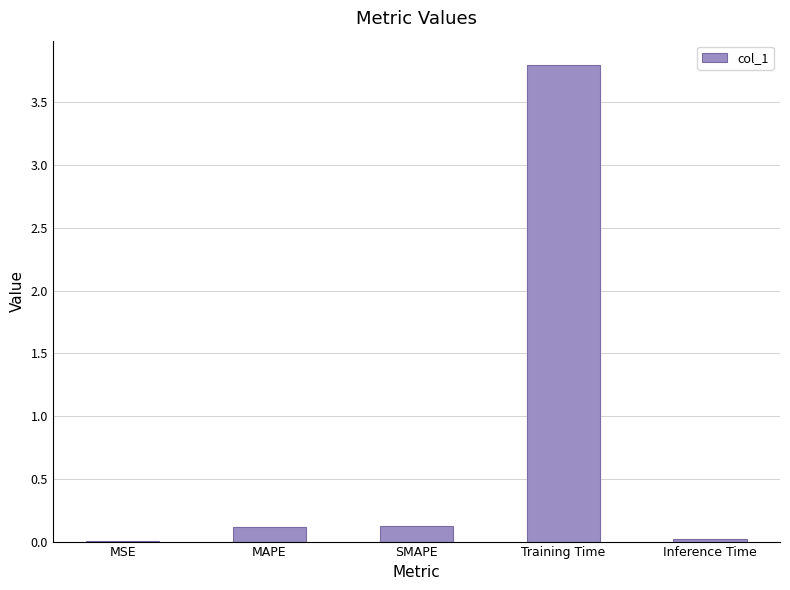

Are the bars horizontal?

No